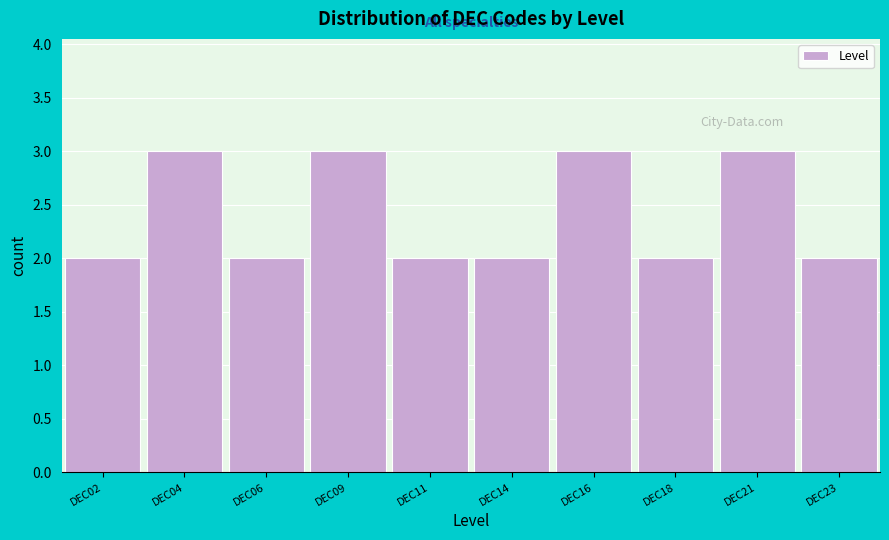

Reading left to right, what are all the values shown in this chart?

DEC02=2	DEC04=3	DEC06=2	DEC09=3	DEC11=2	DEC14=2	DEC16=3	DEC18=2	DEC21=3	DEC23=2